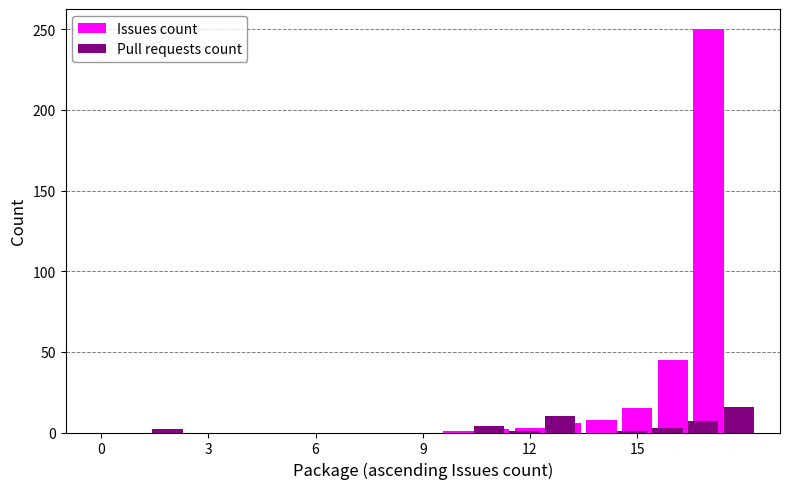

Which series has the largest range (max minus min)?

Issues count